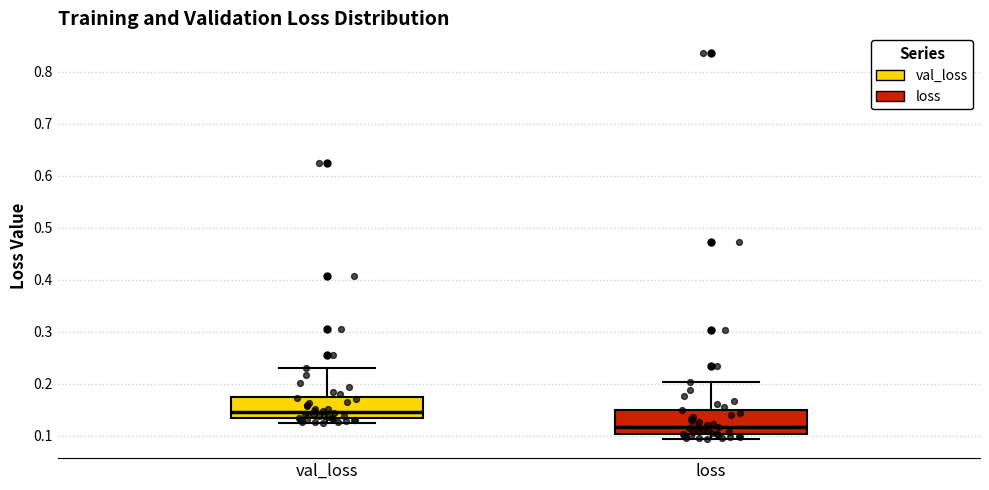

Which box has the highest median line?

val_loss